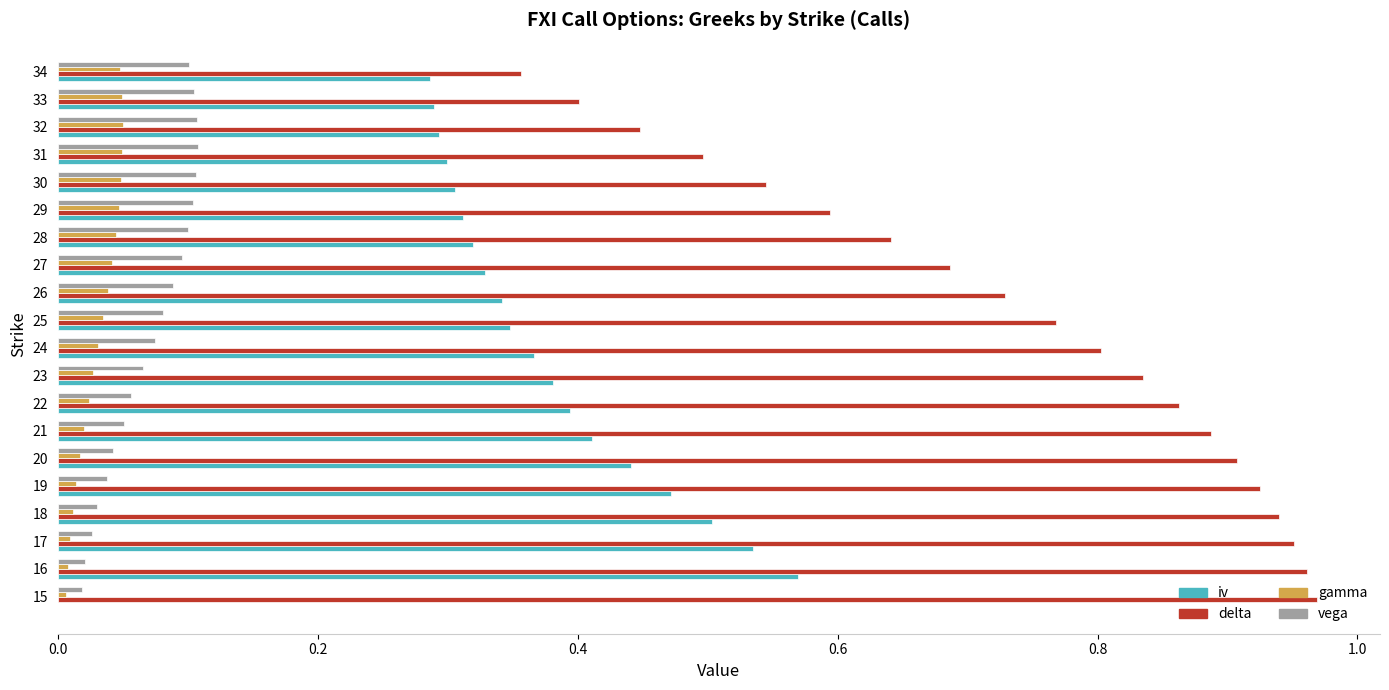

Which series has the largest total across all categories?

delta